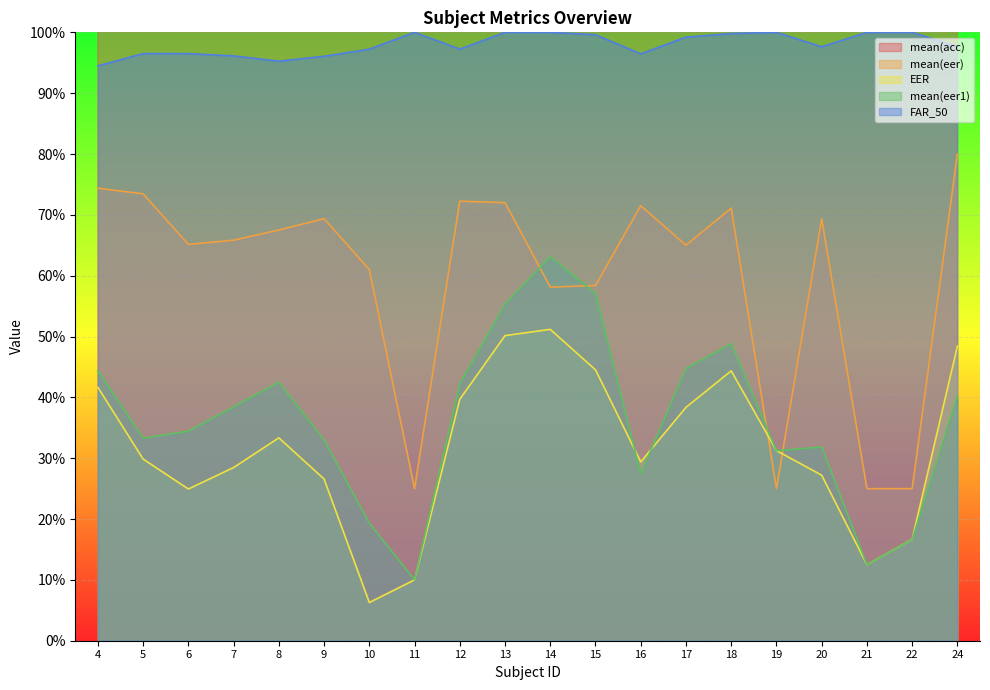

At 20, list the series in order from smallest to largest.

EER, mean(eer1), mean(eer), FAR_50, mean(acc)